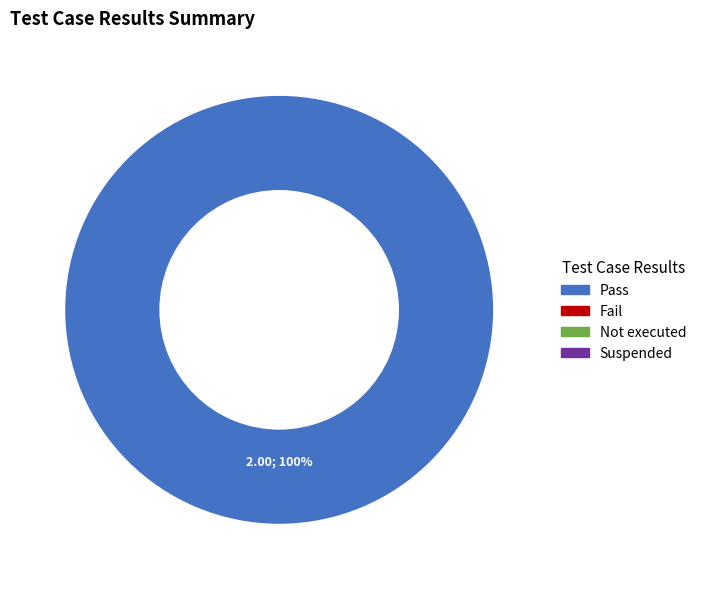

Is there any slice that represents more than half of the pie?

Yes